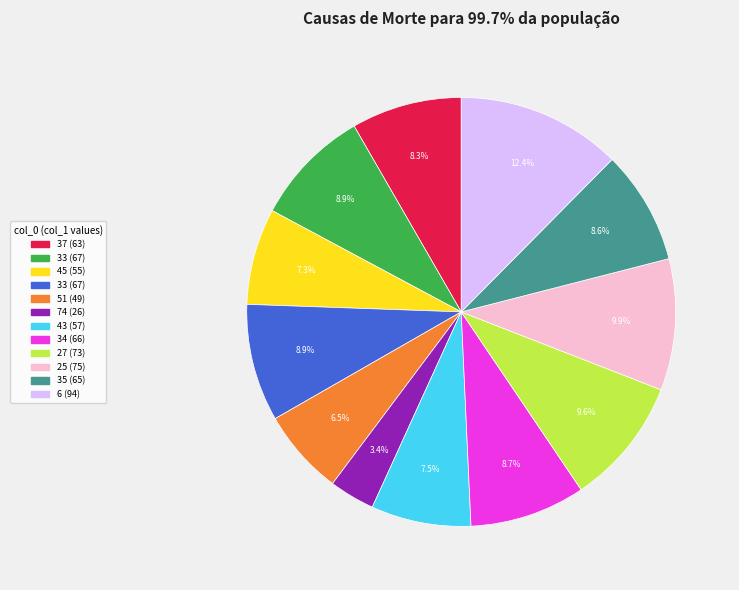

Count the number of slices in the pie.

12